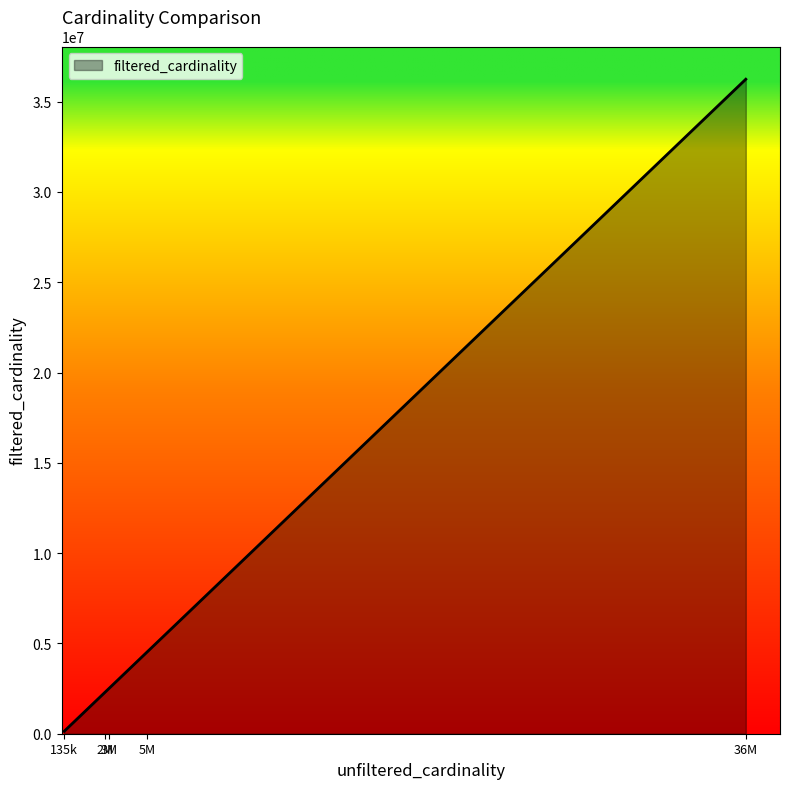

What is the average value?

9144481